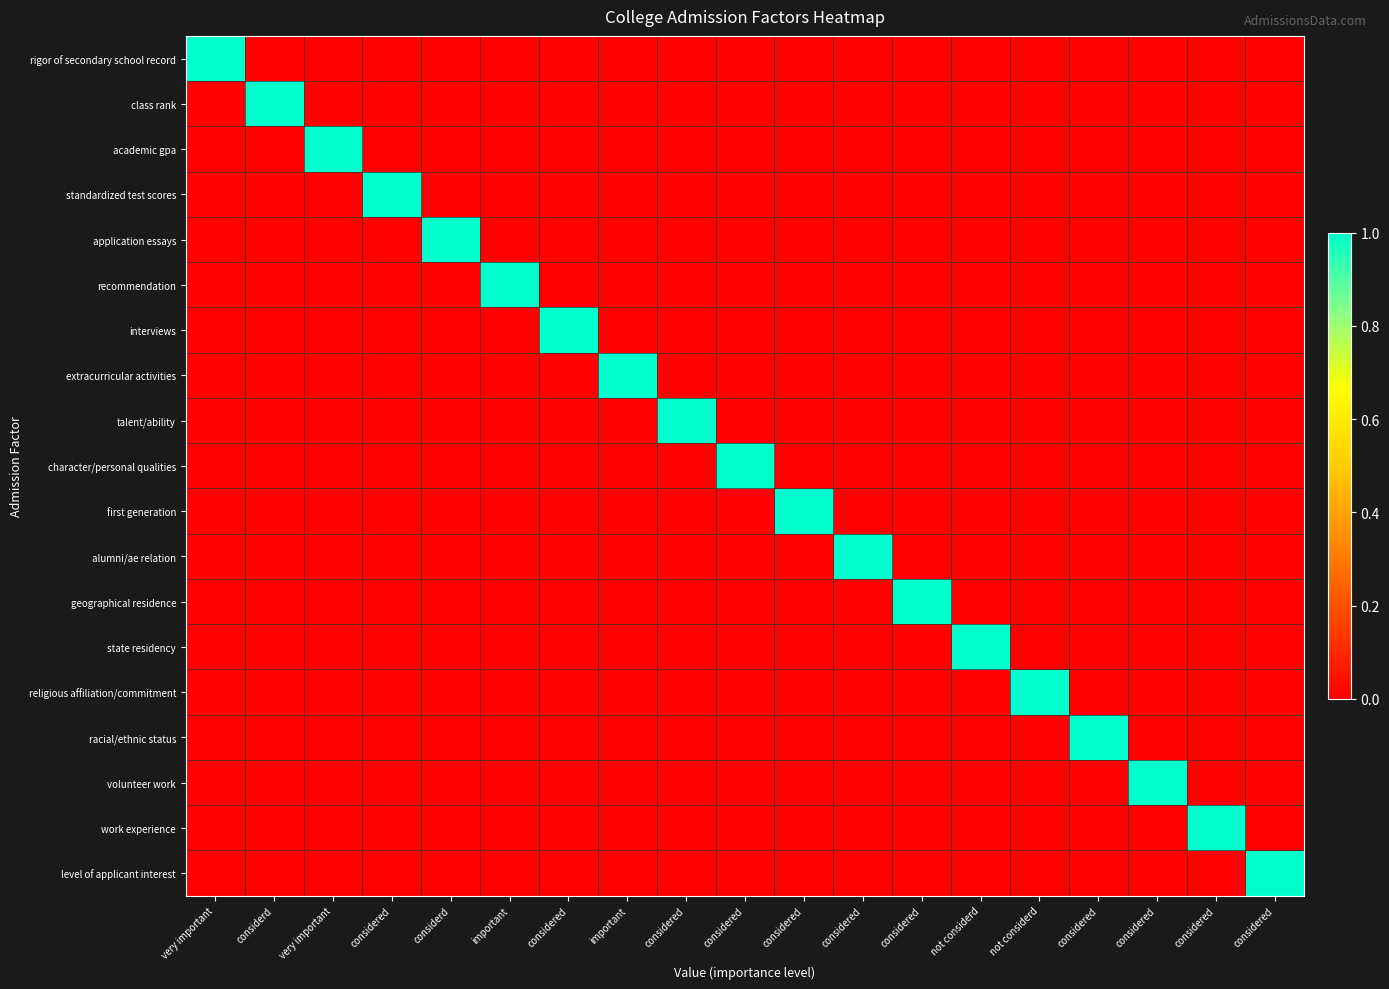

At which category is the sum across all series the highest?

very important